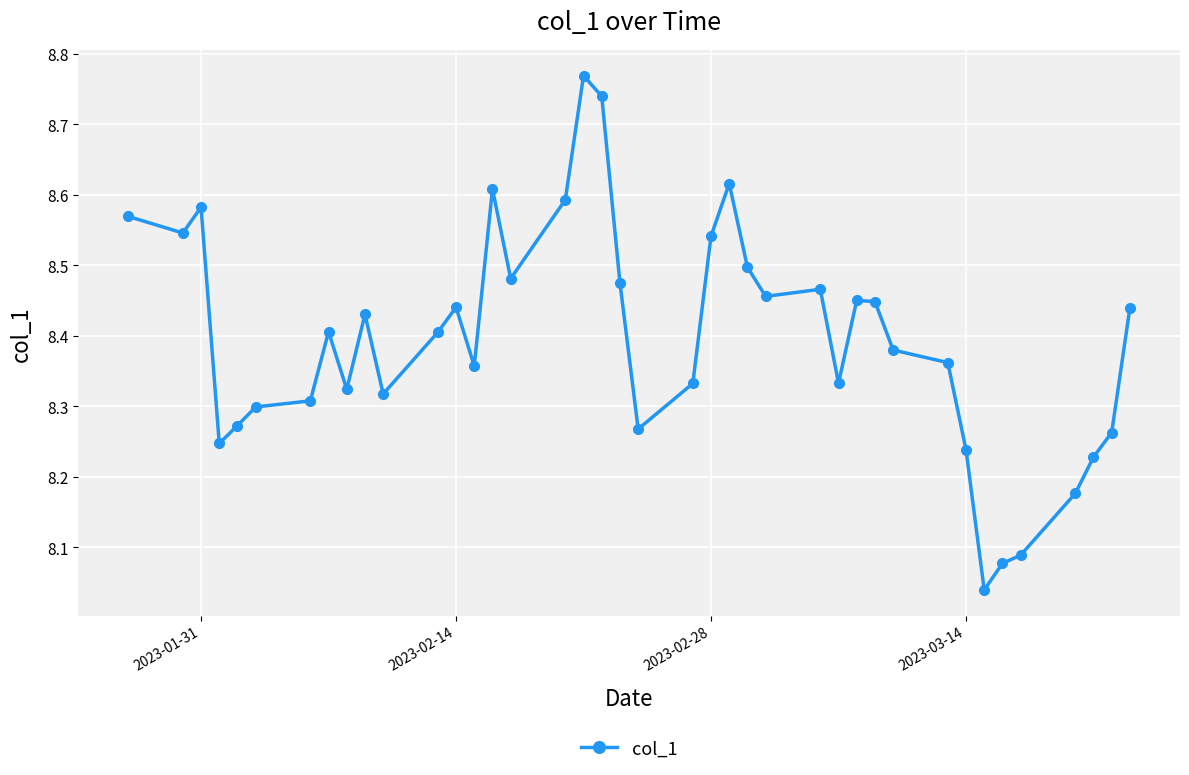

What is the difference between the second highest and minimum values?

0.7